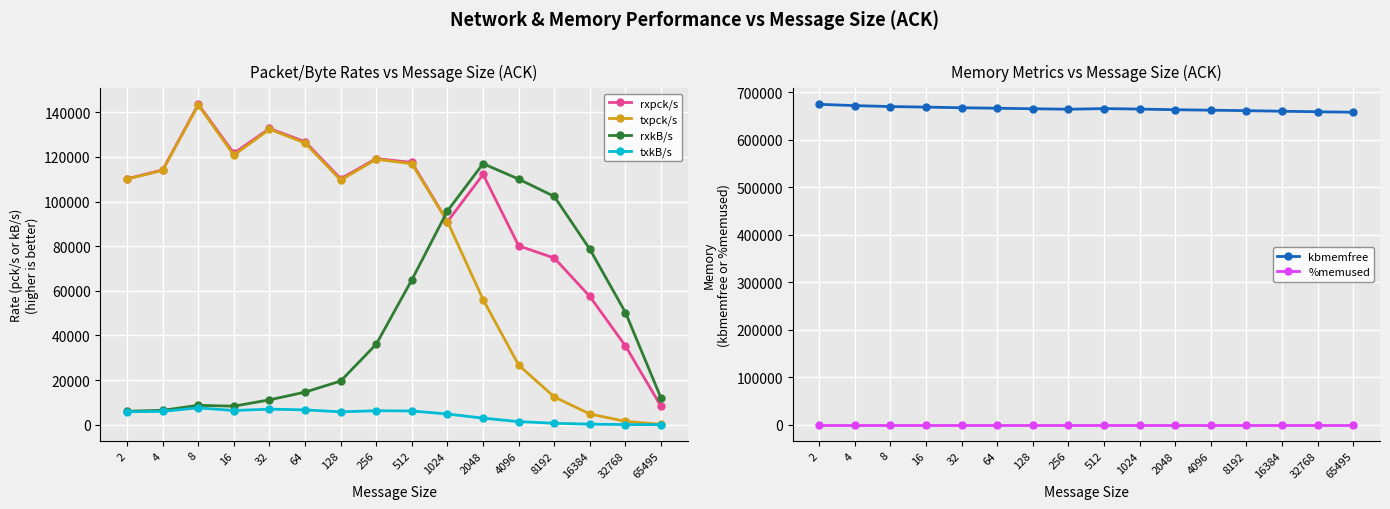

In rxpck/s, how many points are higher than both neighbors (excluding endpoints)?

4